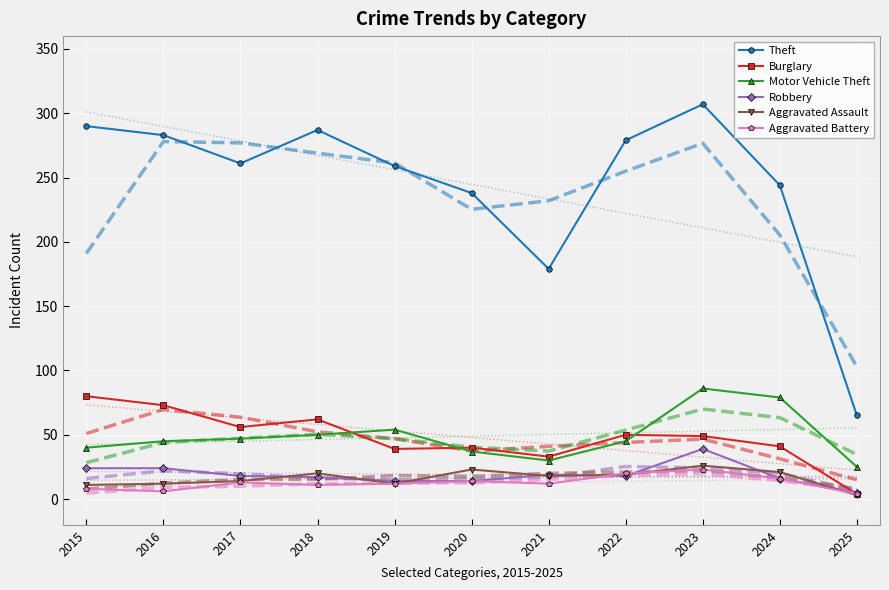

Reading left to right, list all the values displayed in this chart.

Theft: 290	283	261	287	259	238	179	279	307	244	65
Burglary: 80	73	56	62	39	40	33	50	49	41	4
Motor Vehicle Theft: 40	45	47	50	54	37	30	45	86	79	25
Robbery: 24	24	18	17	14	14	19	18	39	16	5
Aggravated Assault: 11	12	14	20	12	23	18	19	26	21	3
Aggravated Battery: 8	6	13	11	12	14	12	20	23	16	4